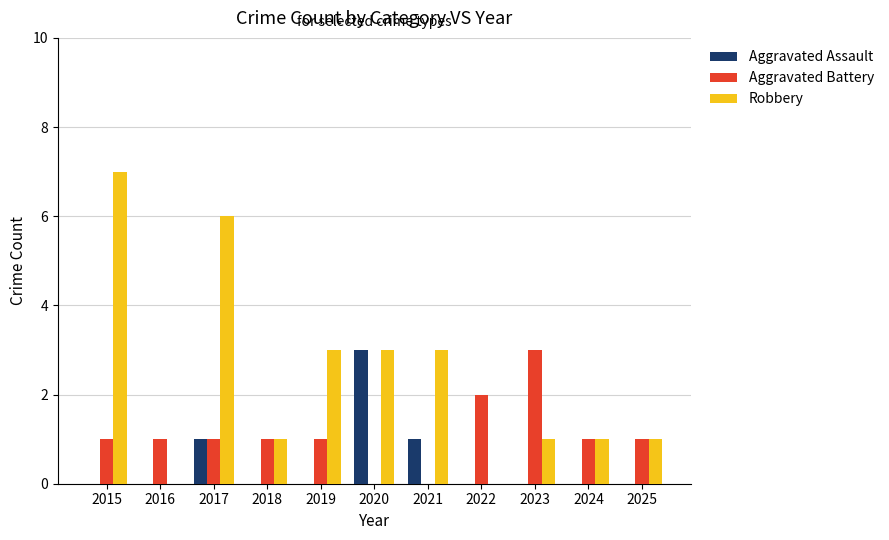

Where does the Robbery series first go above 1?

2015